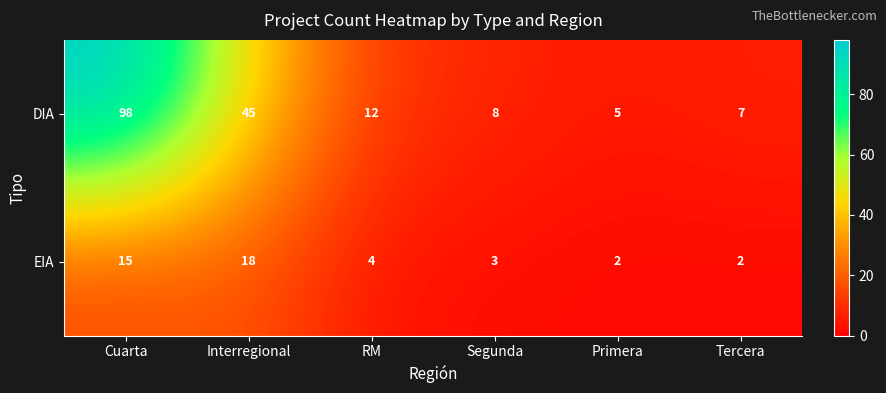

Where is EIA nearest to the value 10?

Cuarta